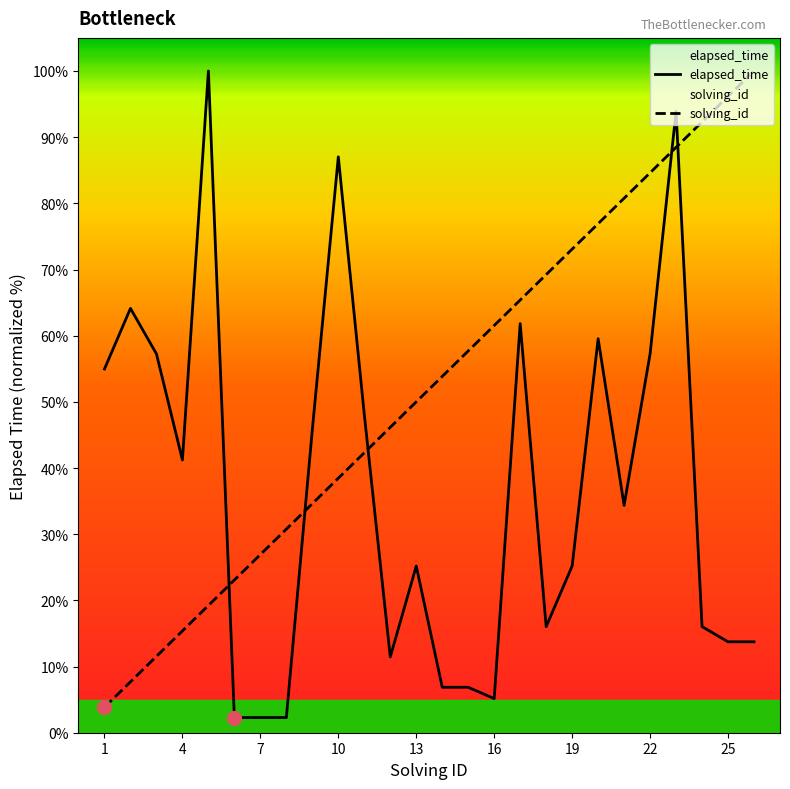

Which series ends up on top after the final intersection of solving_id and elapsed_time?

solving_id